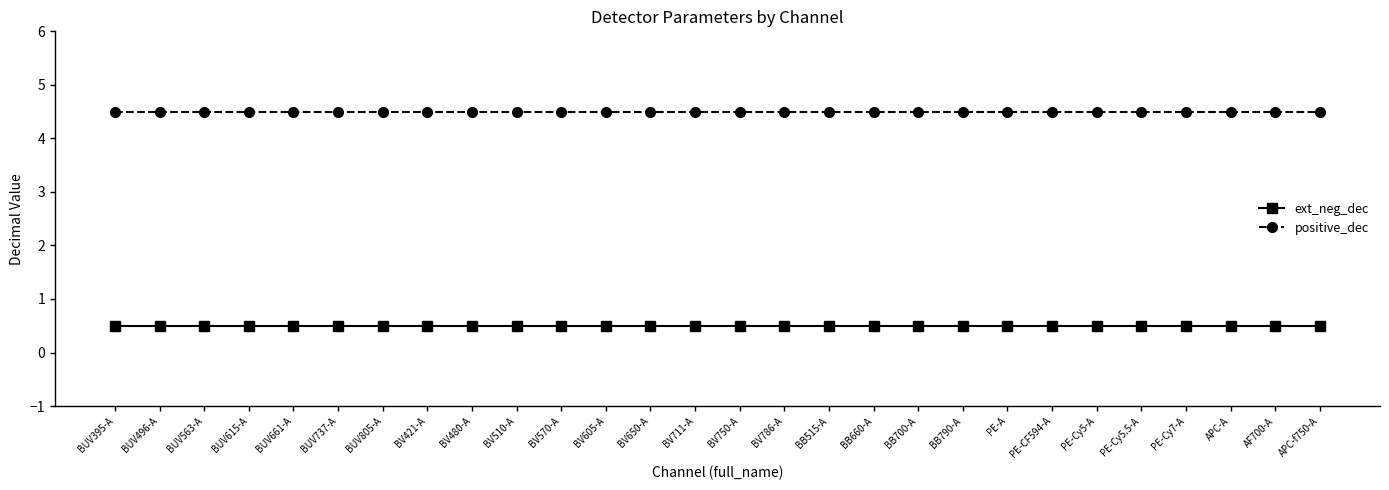

Reading right to left, transcribe all the data shown in this chart.

ext_neg_dec: APC-f750-A=0.5	AF700-A=0.5	APC-A=0.5	PE-Cy7-A=0.5	PE-Cy5.5-A=0.5	PE-Cy5-A=0.5	PE-CF594-A=0.5	PE-A=0.5	BB790-A=0.5	BB700-A=0.5	BB660-A=0.5	BB515-A=0.5	BV786-A=0.5	BV750-A=0.5	BV711-A=0.5	BV650-A=0.5	BV605-A=0.5	BV570-A=0.5	BV510-A=0.5	BV480-A=0.5	BV421-A=0.5	BUV805-A=0.5	BUV737-A=0.5	BUV661-A=0.5	BUV615-A=0.5	BUV563-A=0.5	BUV496-A=0.5	BUV395-A=0.5
positive_dec: APC-f750-A=4.5	AF700-A=4.5	APC-A=4.5	PE-Cy7-A=4.5	PE-Cy5.5-A=4.5	PE-Cy5-A=4.5	PE-CF594-A=4.5	PE-A=4.5	BB790-A=4.5	BB700-A=4.5	BB660-A=4.5	BB515-A=4.5	BV786-A=4.5	BV750-A=4.5	BV711-A=4.5	BV650-A=4.5	BV605-A=4.5	BV570-A=4.5	BV510-A=4.5	BV480-A=4.5	BV421-A=4.5	BUV805-A=4.5	BUV737-A=4.5	BUV661-A=4.5	BUV615-A=4.5	BUV563-A=4.5	BUV496-A=4.5	BUV395-A=4.5